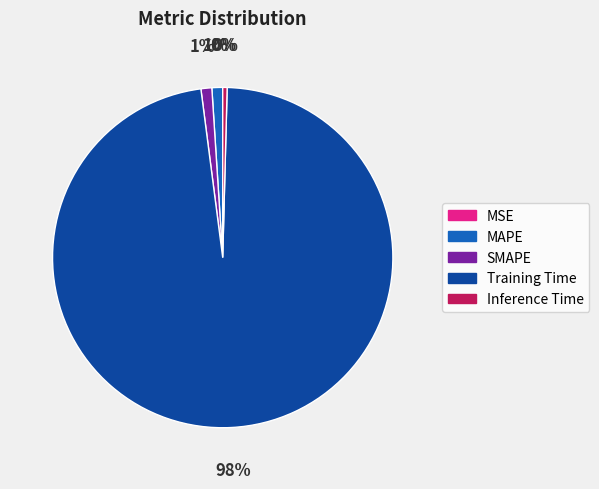

To the nearest percent, what is the combined percentage of Training Time and SMAPE?

99%